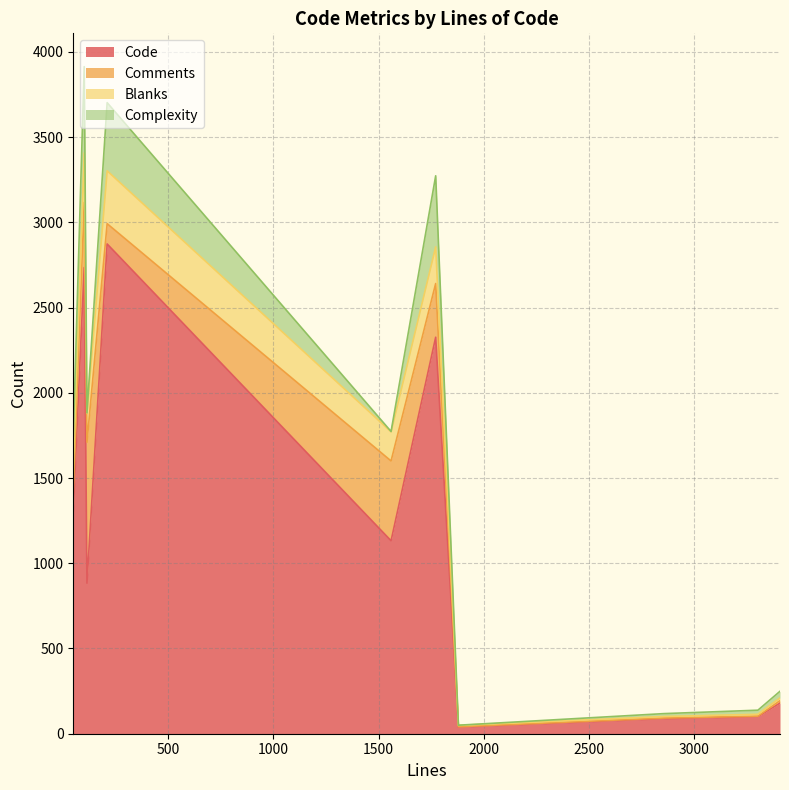

How many lines are shown in the chart?

4